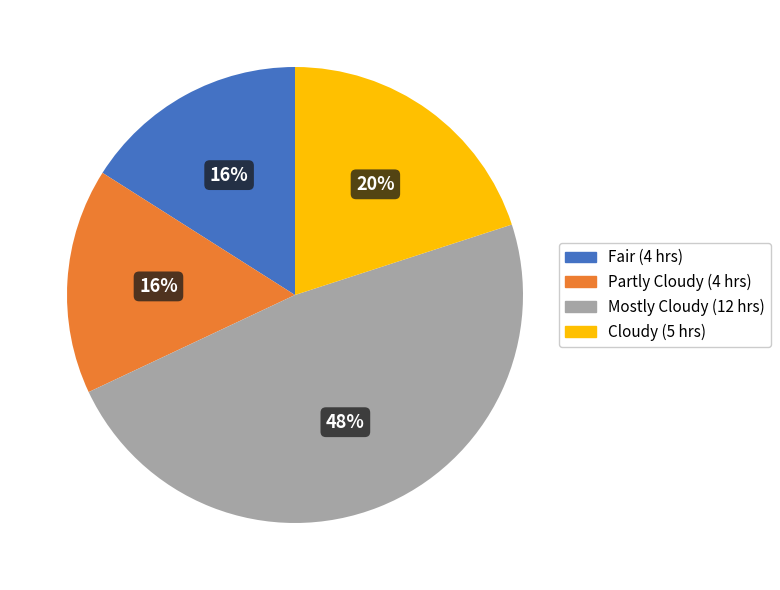

Which slice is the largest?

Mostly Cloudy